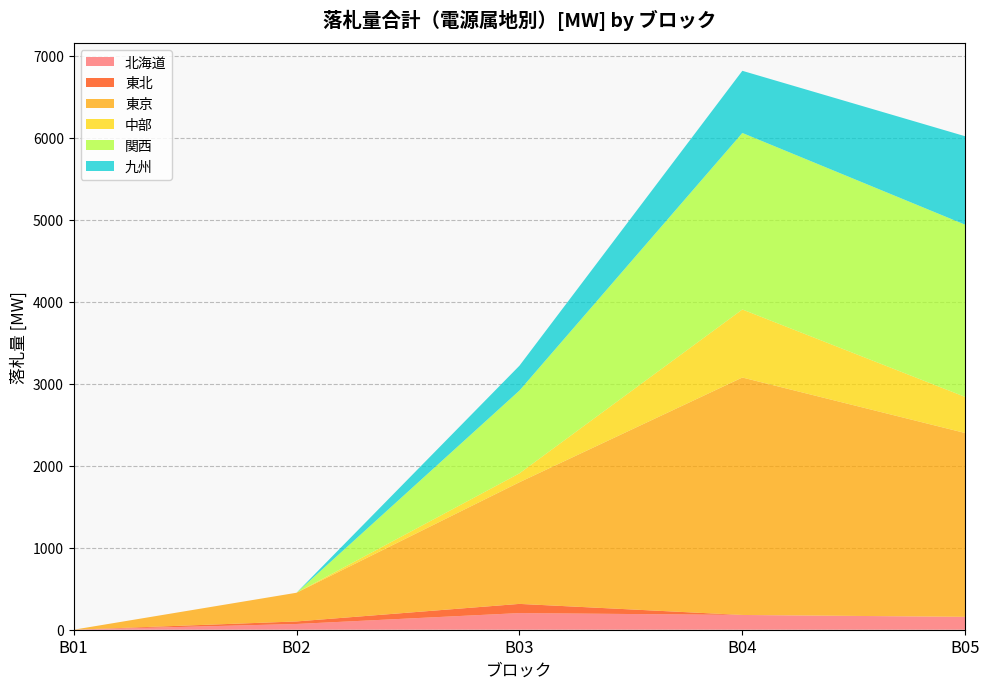

Reading right to left, list all the values displayed in this chart.

北海道: B05=157.0	B04=180.0	B03=203.0	B02=70.0	B01=0.0
東北: B05=0.0	B04=0.0	B03=112.0	B02=31.0	B01=0.0
東京: B05=2241.7	B04=2895.6	B03=1483.5	B02=350.0	B01=0.0
中部: B05=440.0	B04=830.0	B03=108.7	B02=0.0	B01=0.0
関西: B05=2100.1	B04=2152.6	B03=1009.4	B02=0.0	B01=0.0
九州: B05=1079.0	B04=758.0	B03=303.0	B02=0.0	B01=0.0